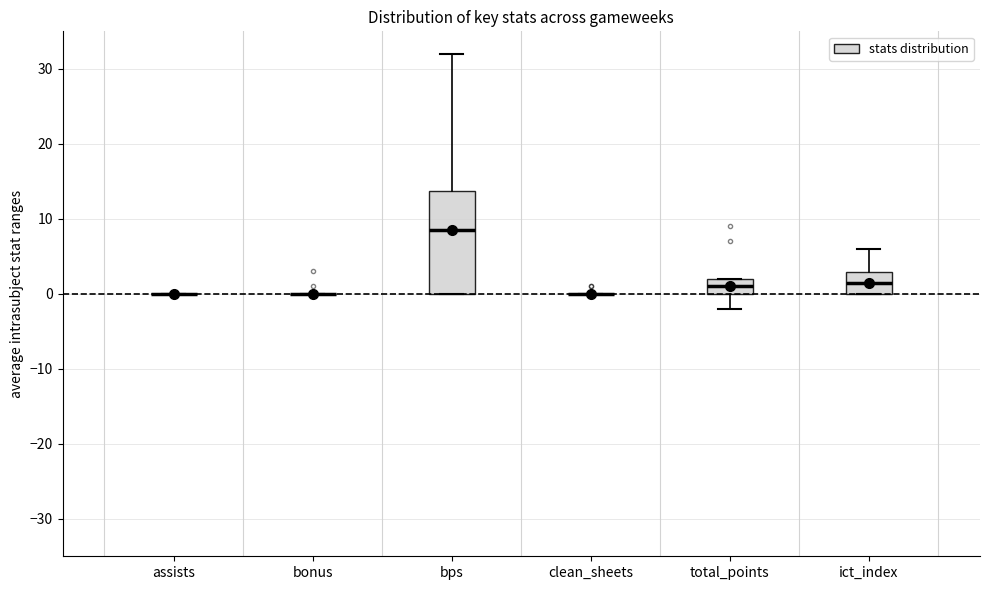

Reading left to right, read every box against the y-axis: the position of its median line, the range the box covers, and the ends of its whiskers. The values are not printed on the chart, so give them approximately, as read against the axis.

assists: box collapsed to a line at 0, whiskers 0 to 0
bonus: box collapsed to a line at 0, whiskers 0 to 0
bps: median 9, box 0 to 14, whiskers 0 to 32
clean_sheets: box collapsed to a line at 0, whiskers 0 to 0
total_points: median 1, box 0 to 2, whiskers -2 to 2
ict_index: median 2, box 0 to 3, whiskers 0 to 6